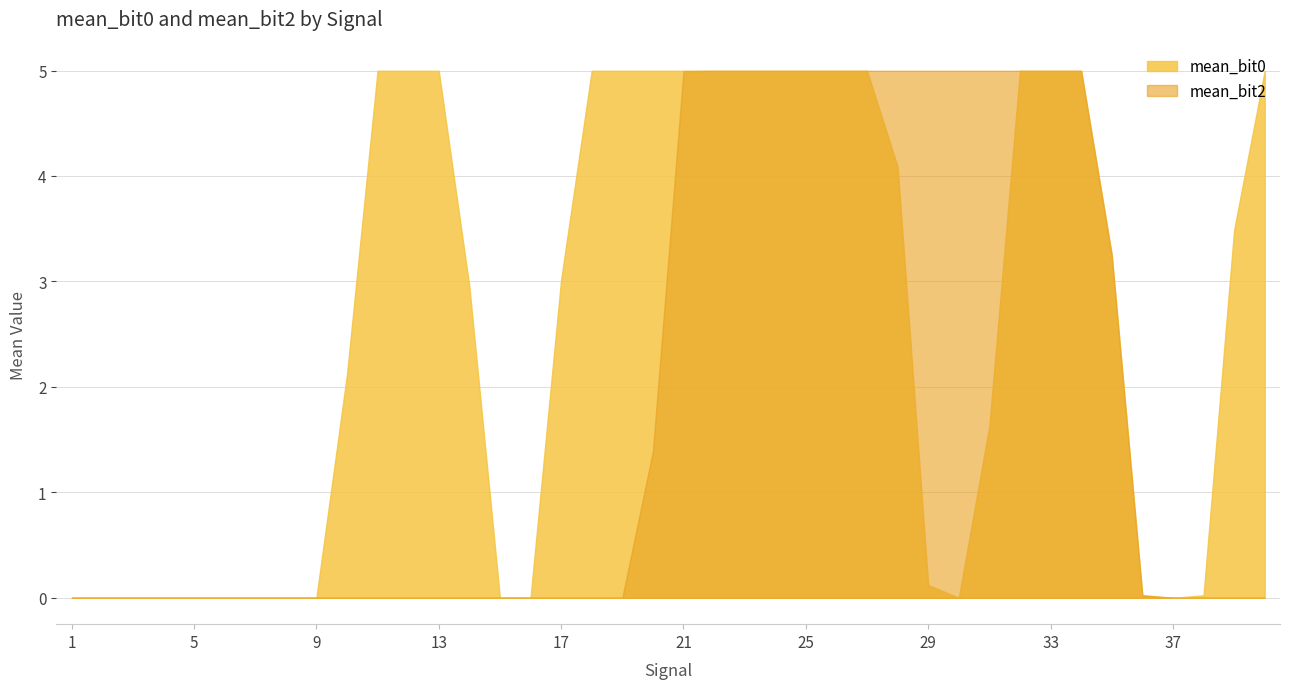

Reading left to right, extract all data points from this chart.

mean_bit0: 0.0	0.0	0.0	0.0	0.0	0.0	0.0	0.0	0.0	2.1	5.0	5.0	5.0	3.0	0.0	0.0	3.0	5.0	5.0	5.0	5.0	5.0	5.0	5.0	5.0	5.0	5.0	4.1	0.1	0.0	1.6	5.0	5.0	5.0	3.2	0.0	0.0	0.0	3.5	5.0
mean_bit2: 0.0	0.0	0.0	0.0	0.0	0.0	0.0	0.0	0.0	0.0	0.0	0.0	0.0	0.0	0.0	0.0	0.0	0.0	0.0	1.4	5.0	5.0	5.0	5.0	5.0	5.0	5.0	5.0	5.0	5.0	5.0	5.0	5.0	5.0	3.2	0.0	0.0	0.0	0.0	0.0